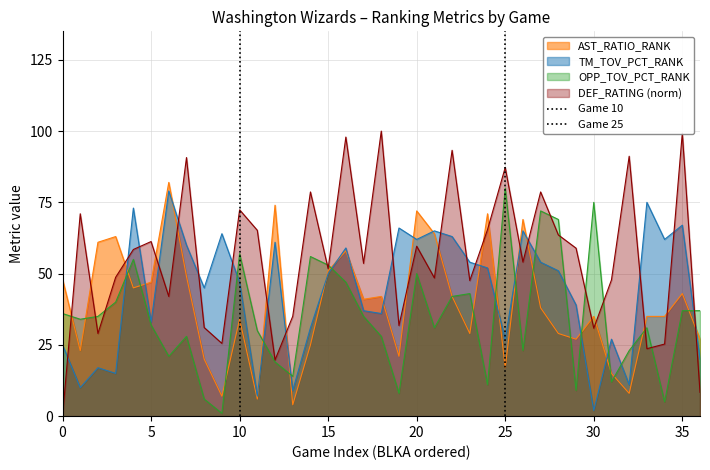

What is the highest value of the OPP_TOV_PCT_RANK series?

80.0